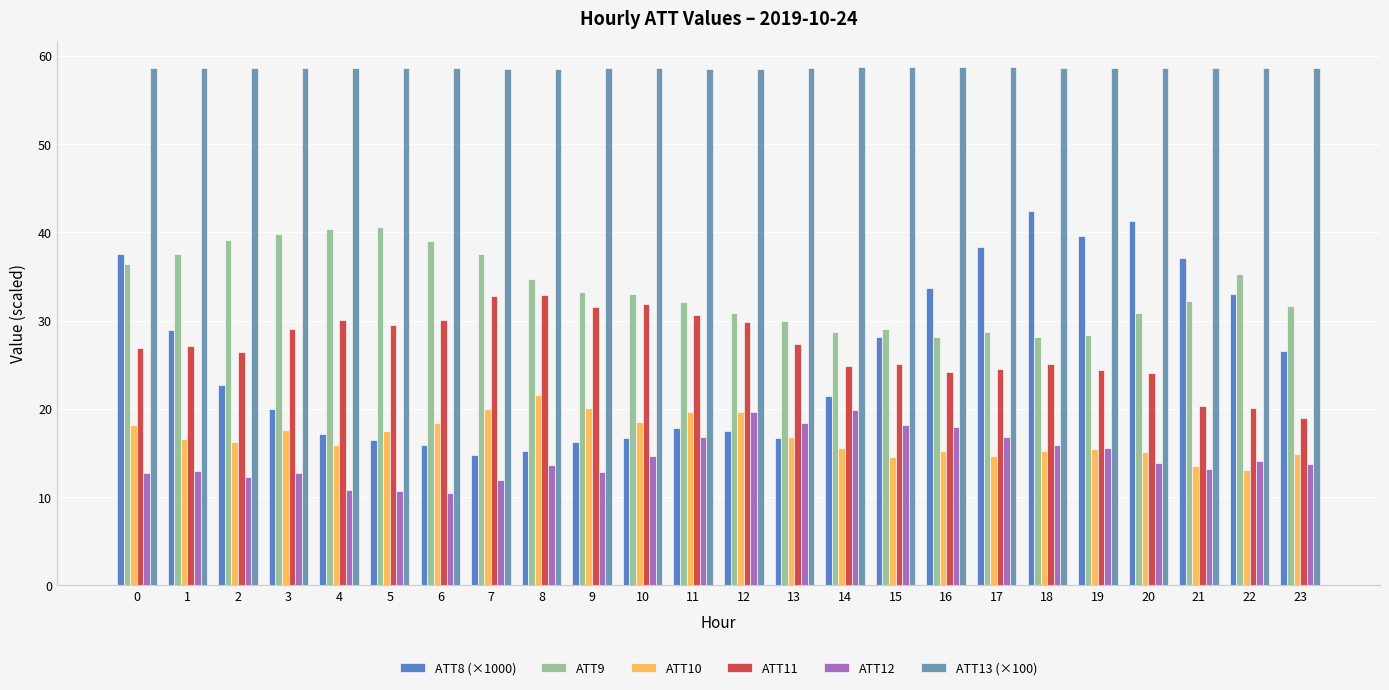

Which series has the largest range (max minus min)?

ATT8 (×1000)